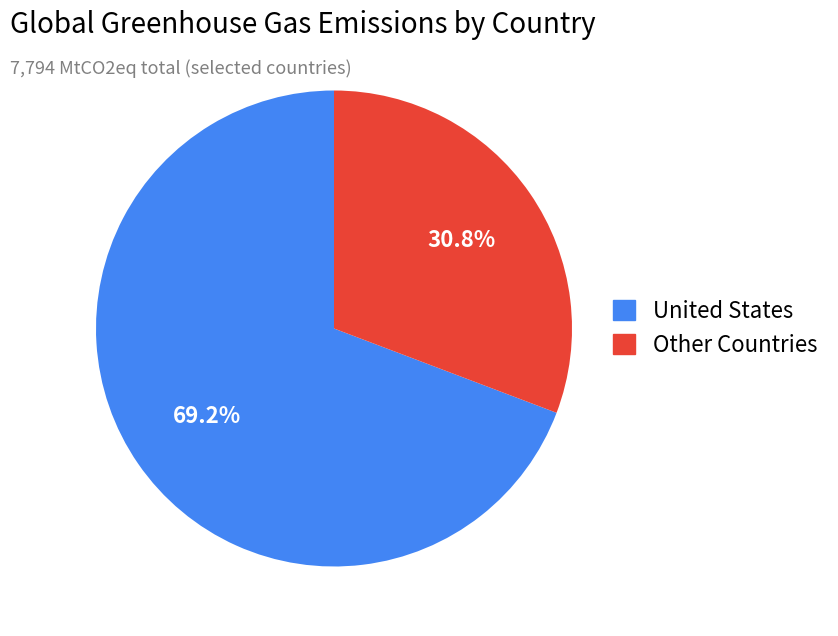

Is there any slice that represents more than half of the pie?

Yes